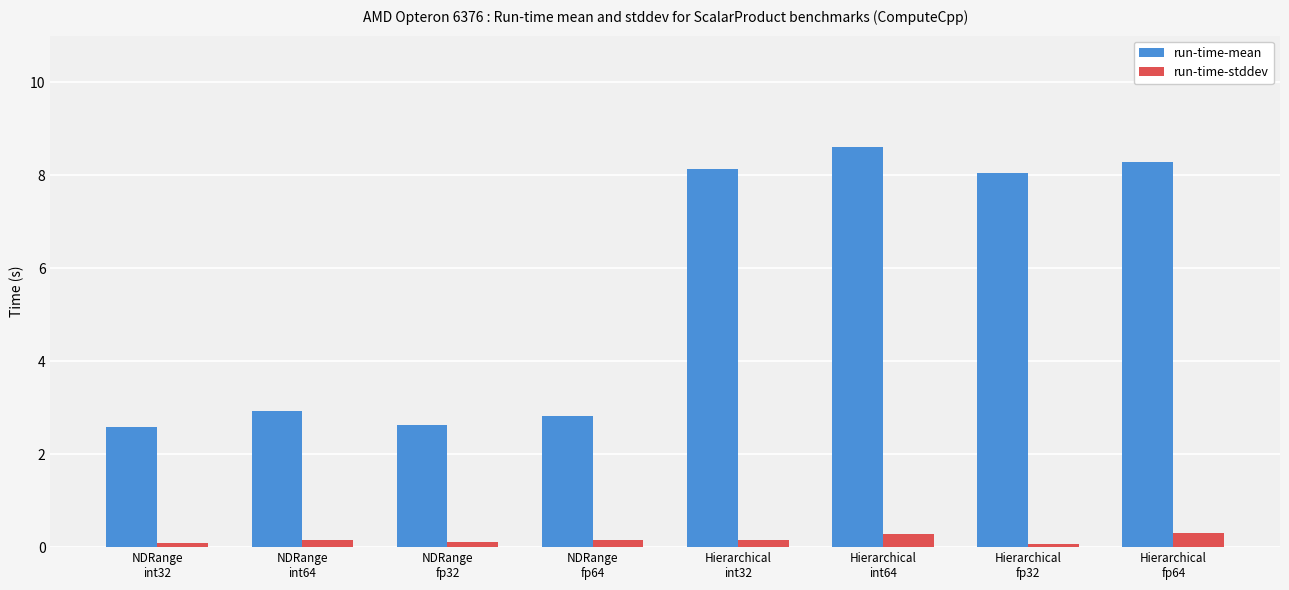

What position from the right is NDRange
fp32?

6